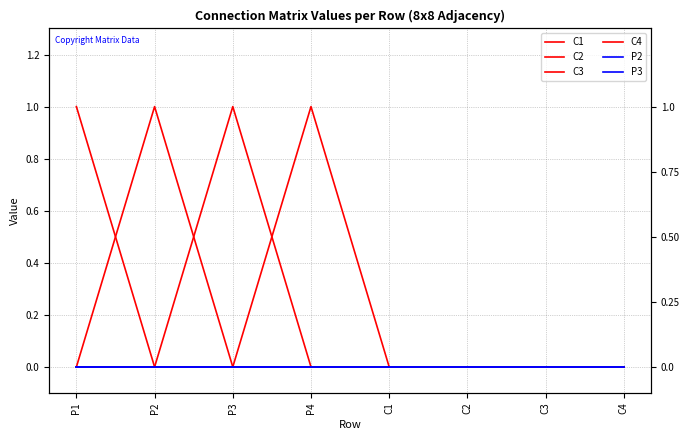

At which category is the sum across all series the highest?

P1